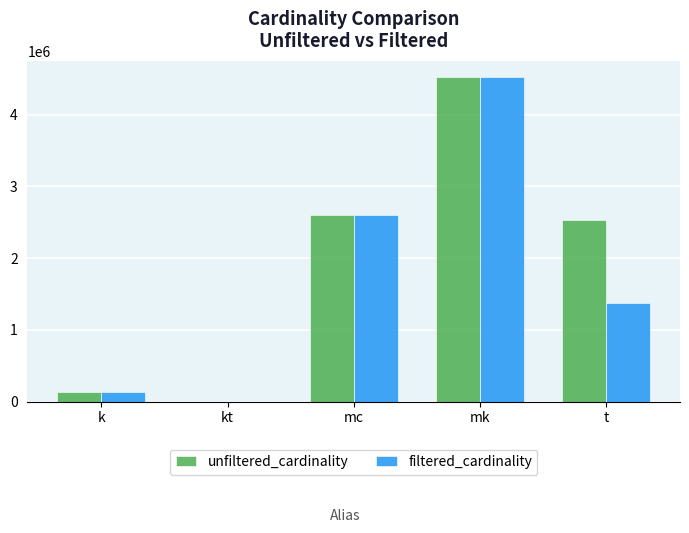

At which label does unfiltered_cardinality first exceed 2528312?

mc